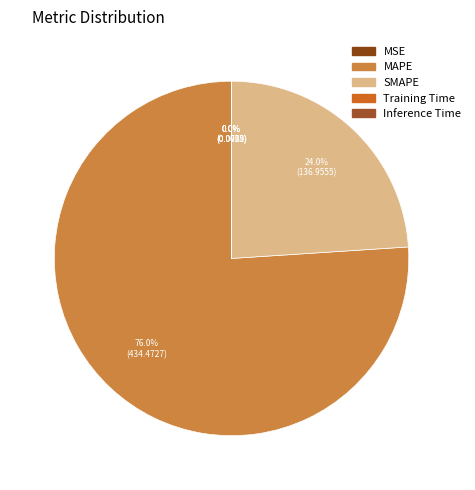

Combined, do SMAPE and MSE account for over 50%?

No